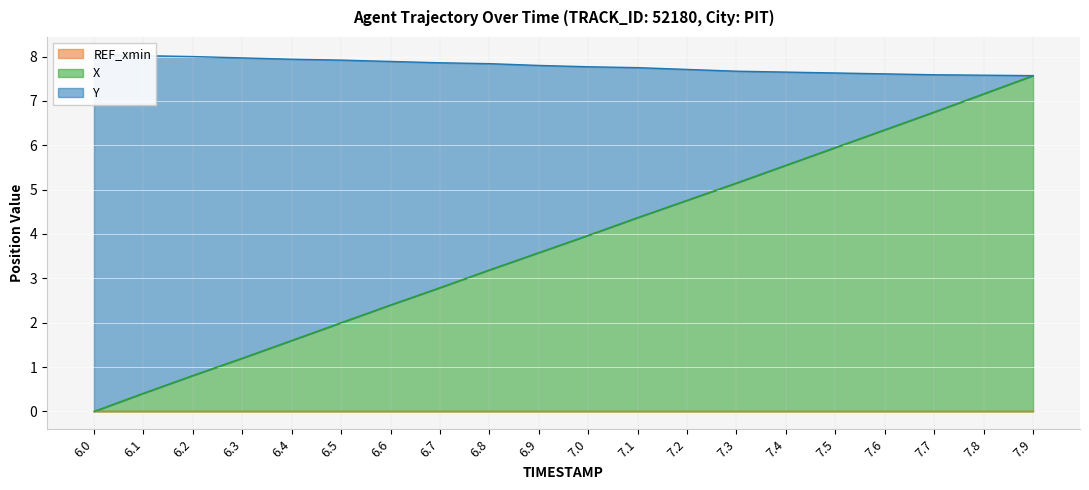

Which category has the lowest value in the Y series?

7.9